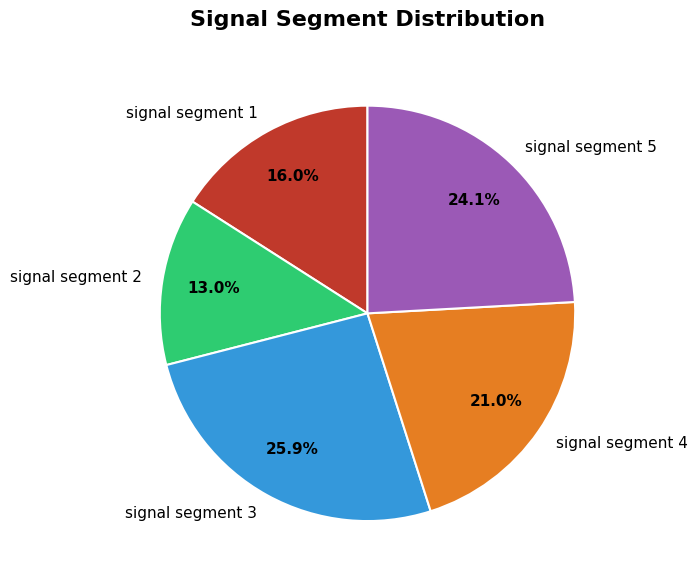

What percentage is the signal segment 5 slice, to the nearest percent?

24%